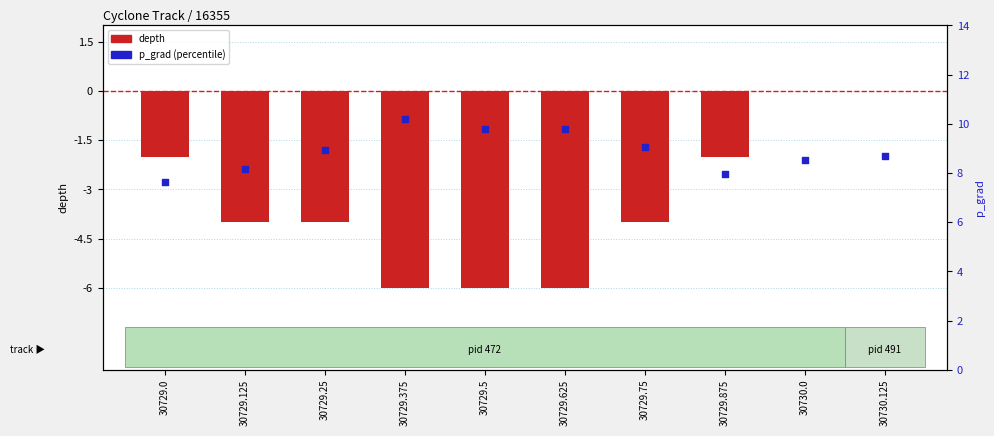

What is the total value across all series at 30729.5?

3.8